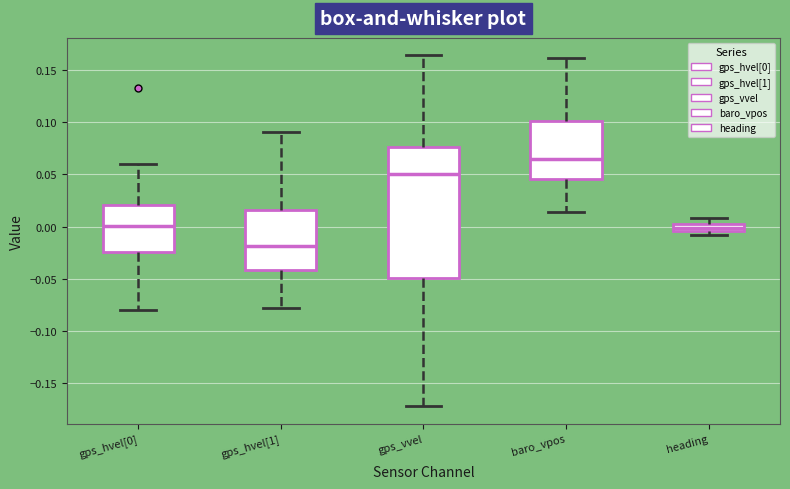

Which box has the highest median line?

baro_vpos